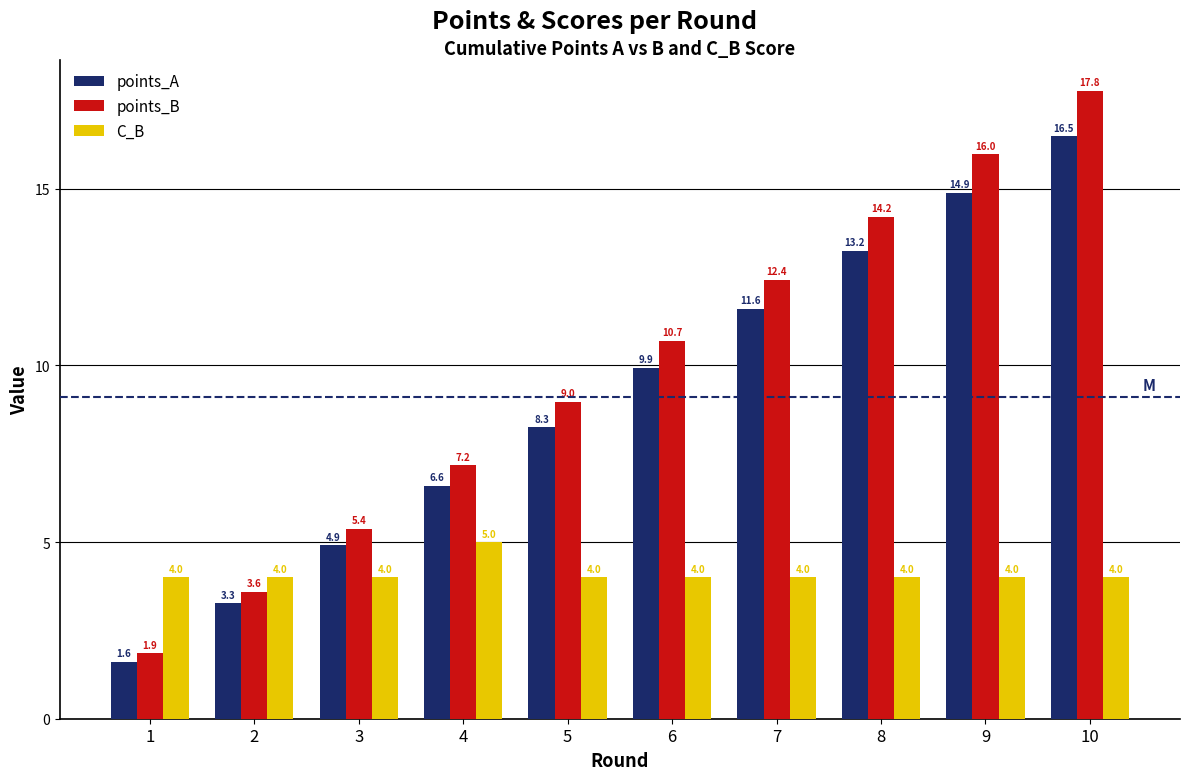

At 3, list the series in order from smallest to largest.

C_B, points_A, points_B